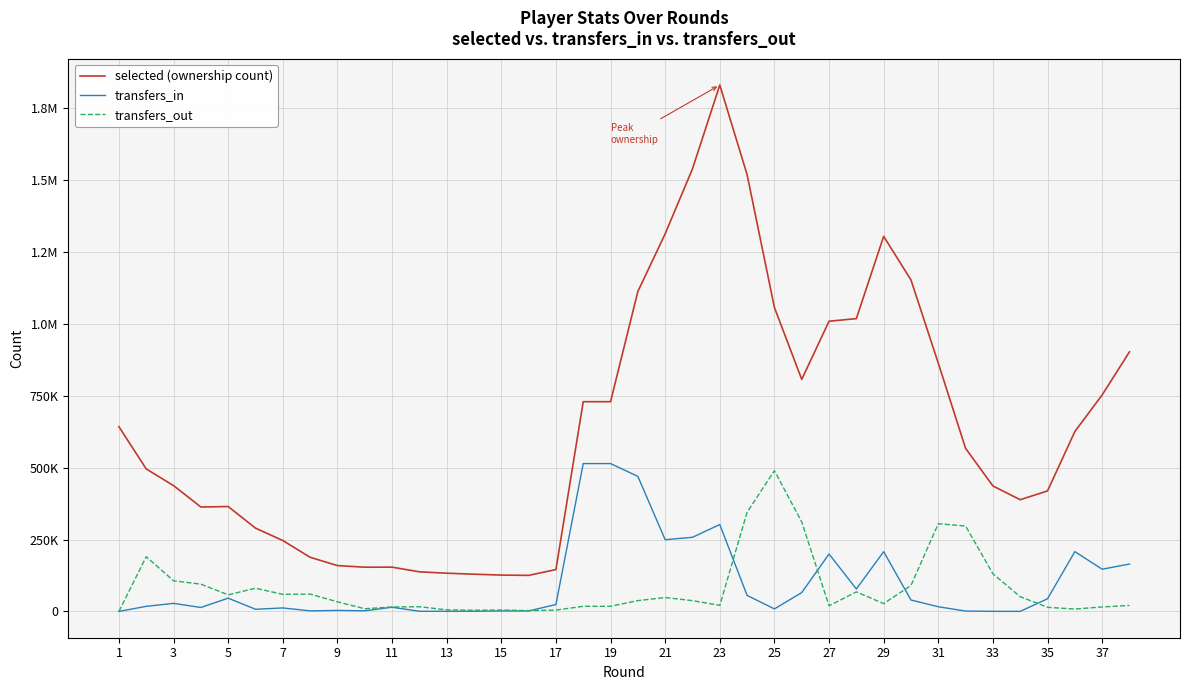

What are all the series names shown in the legend?

selected (ownership count), transfers_in, transfers_out